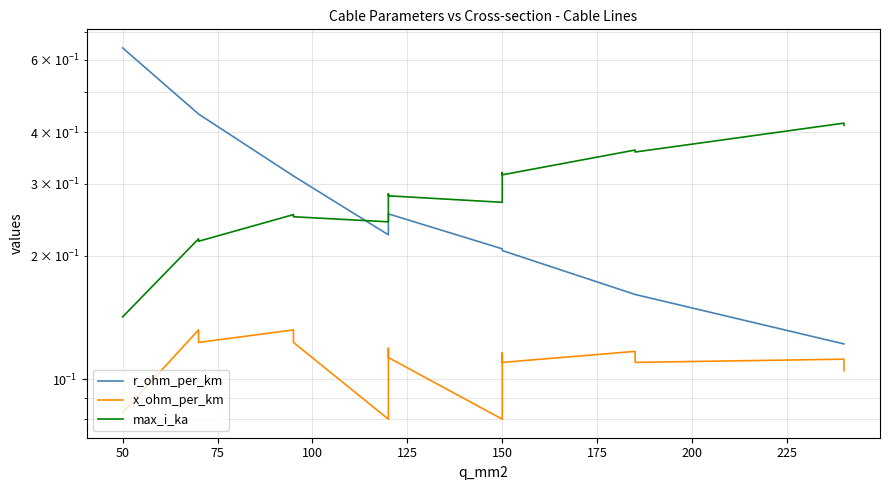

Which series has the widest spread of values?

r_ohm_per_km